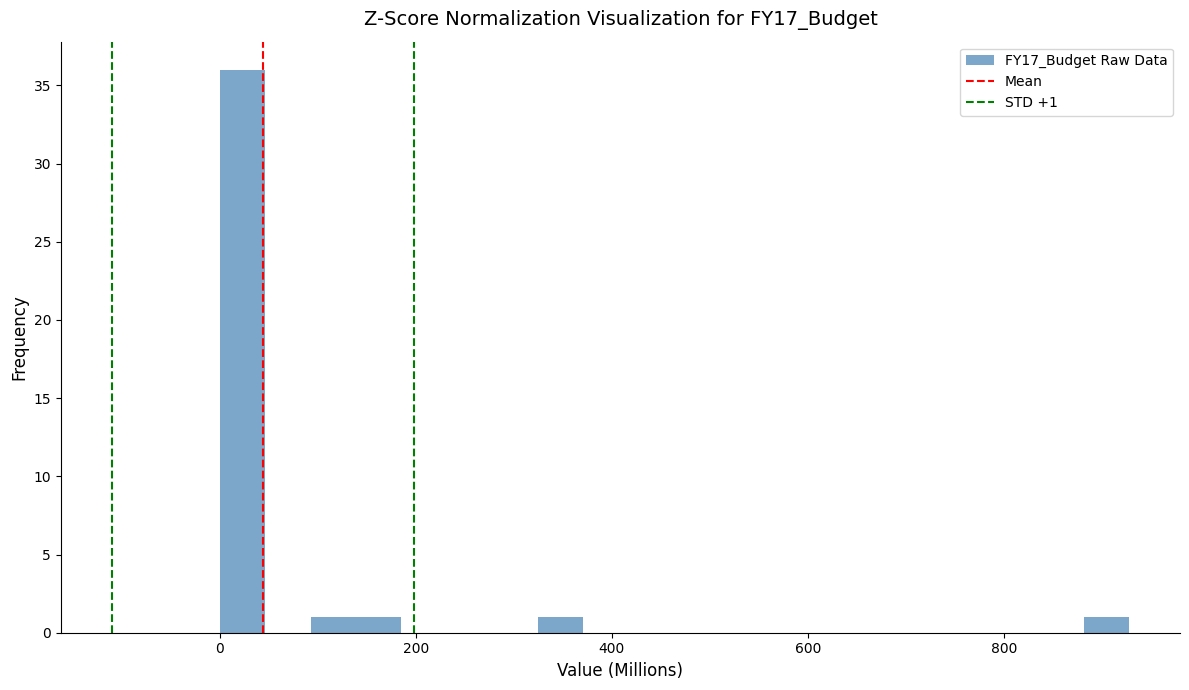

Read against the x-axis, roughly where is the centre of the tallest bar?

20